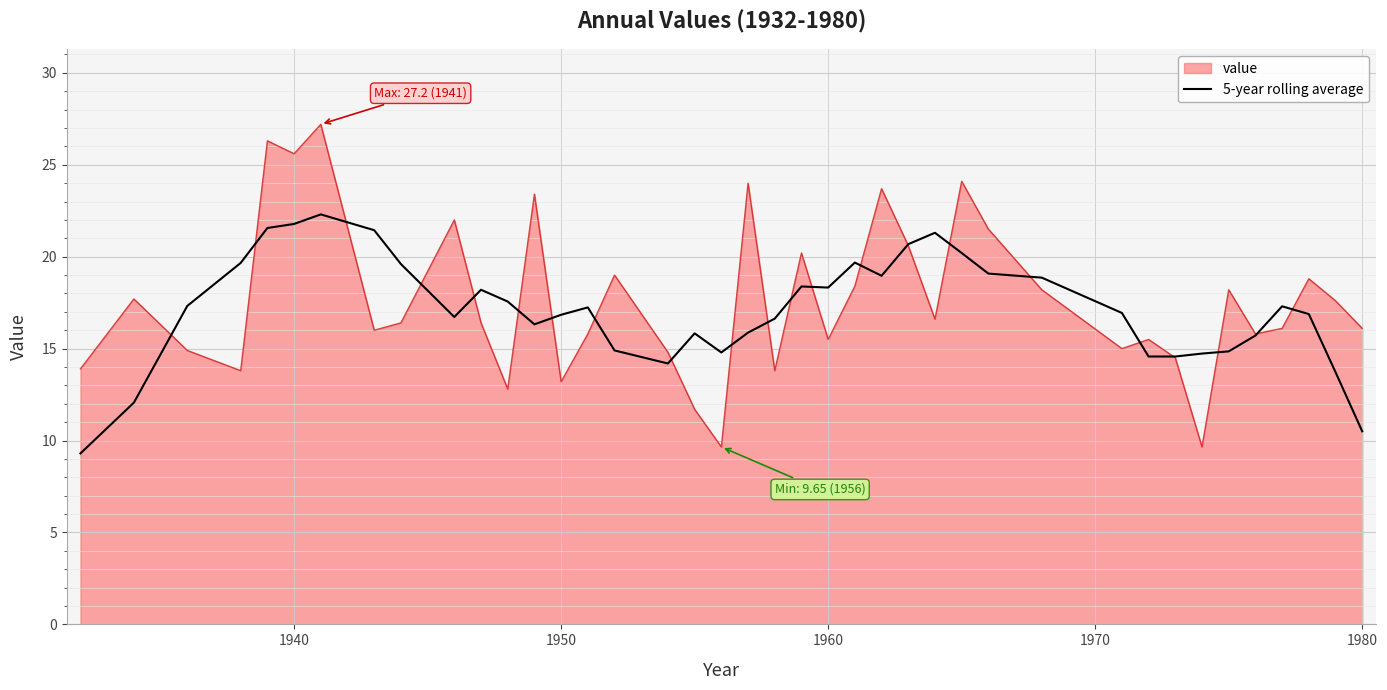

Which series has the widest spread of values?

value